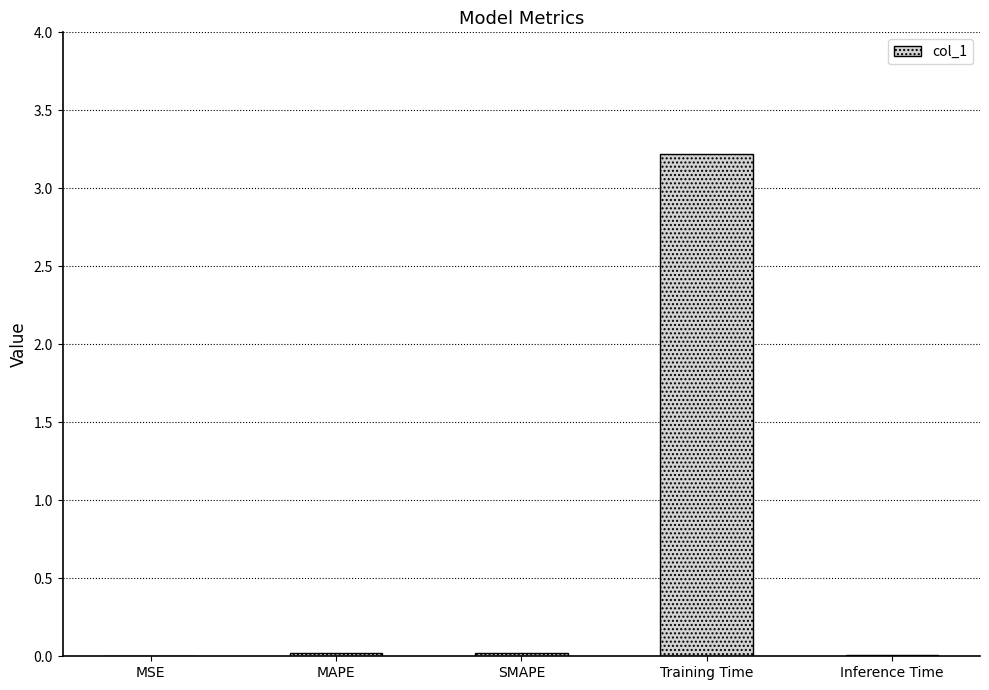

What is the maximum value shown in the chart?

3.2